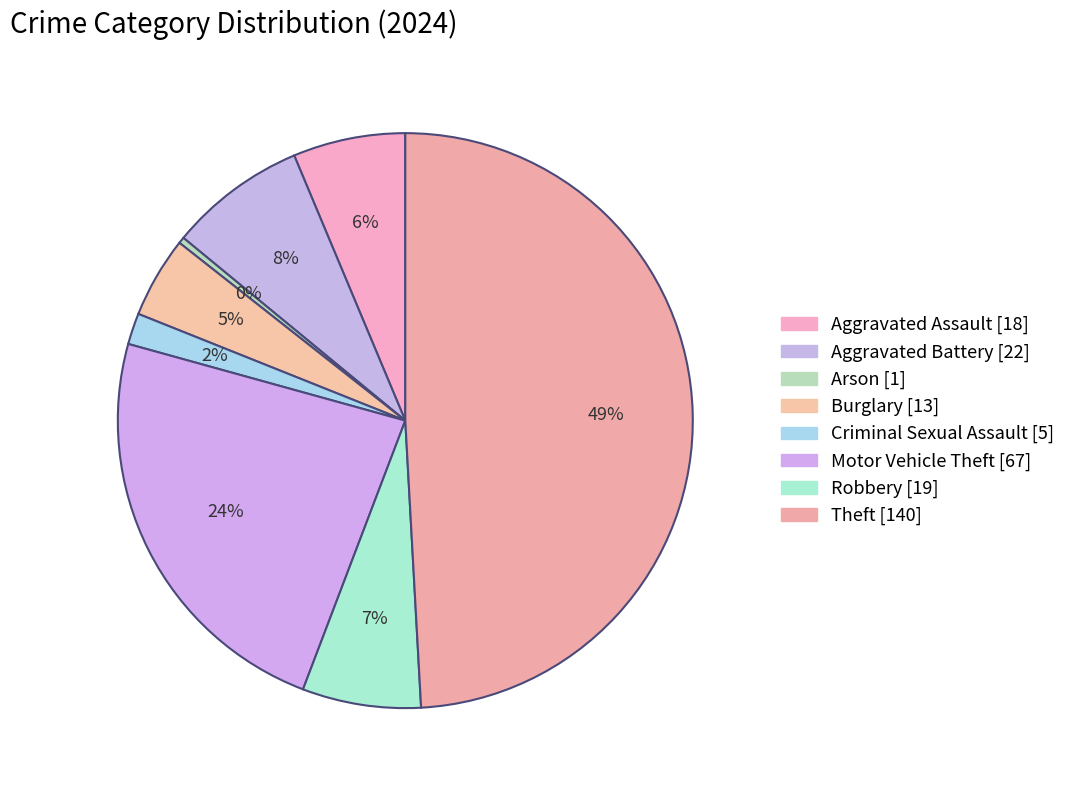

Which category has the biggest portion of the pie?

Theft